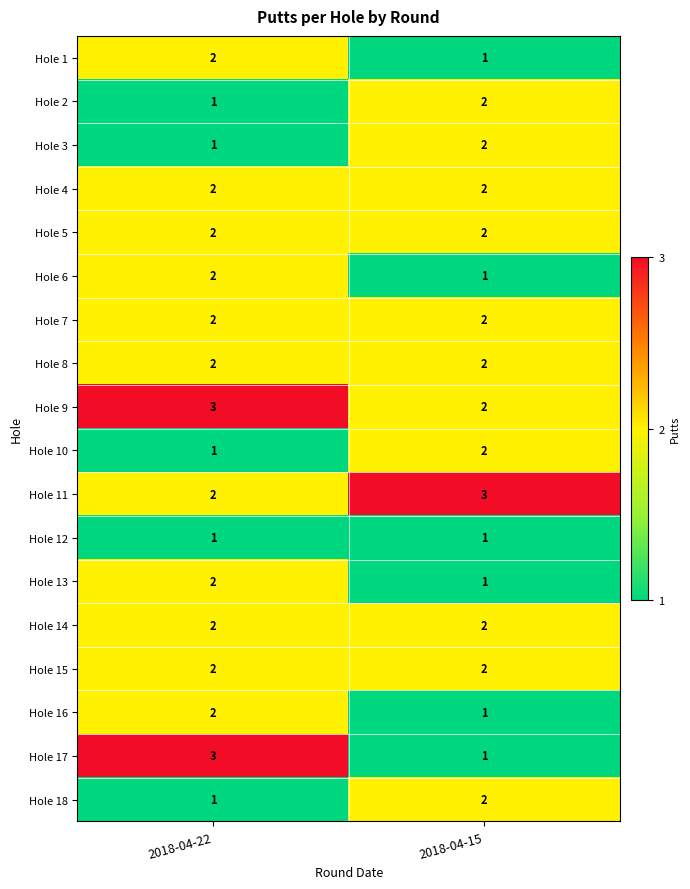

The Hole 1 series shows 2 at 2018-04-22. True or false?

True